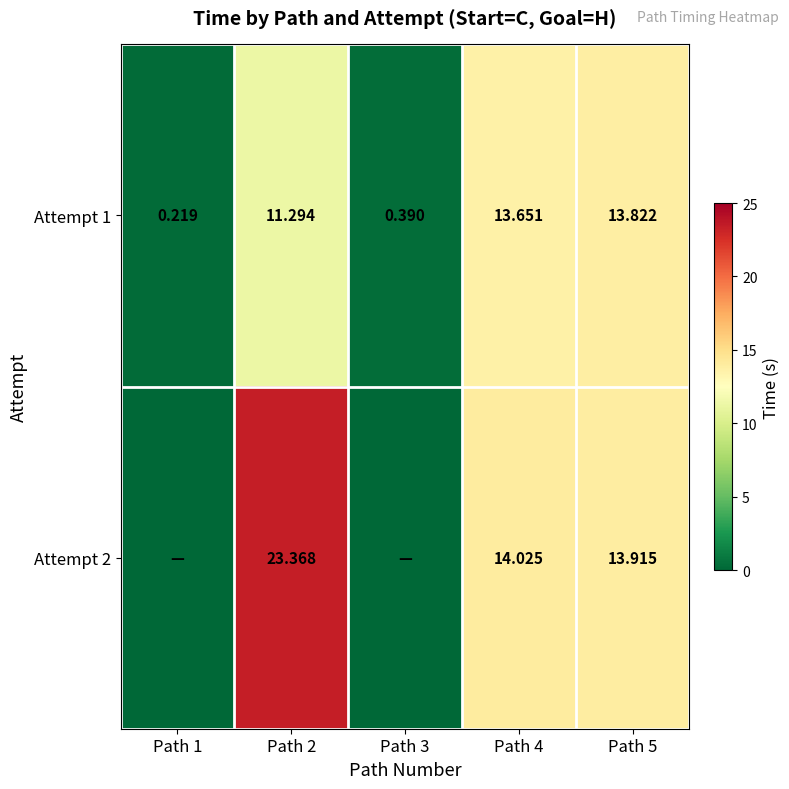

Is the value of Attempt 2 at Path 5 greater than the value of Attempt 1 at Path 3?

Yes